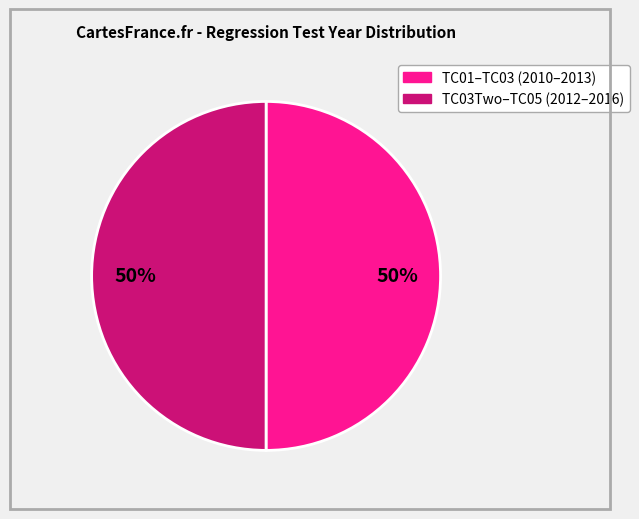

To the nearest percent, what is the average slice percentage?

50%